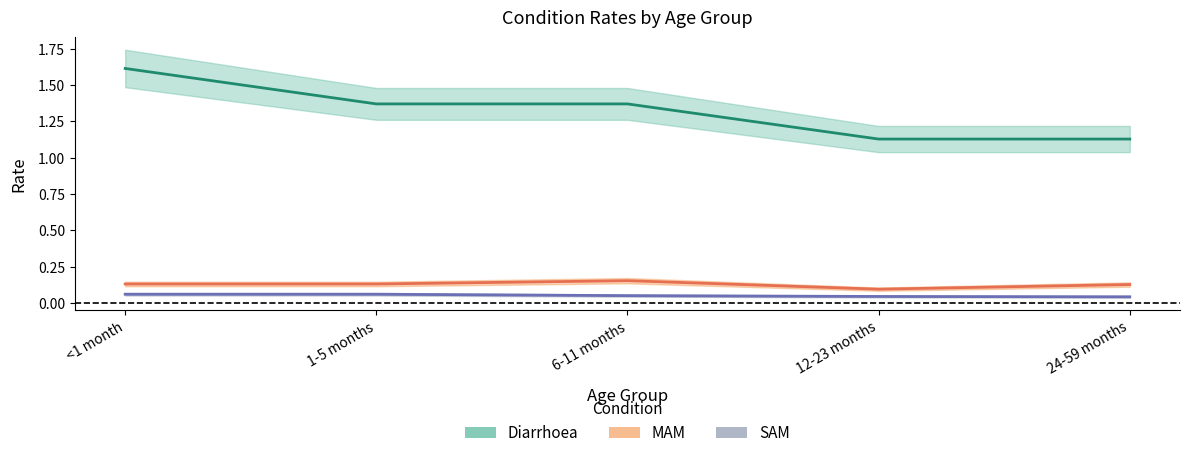

At which category does MAM reach its first local peak?

6-11 months